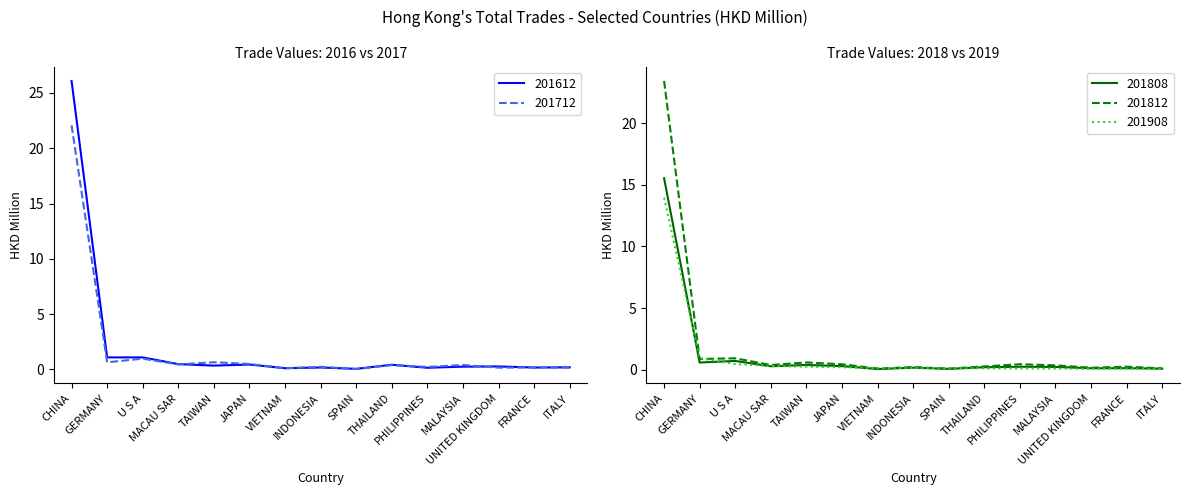

Is it true that 201908 HKD M equals 0.1 at JAPAN?

False